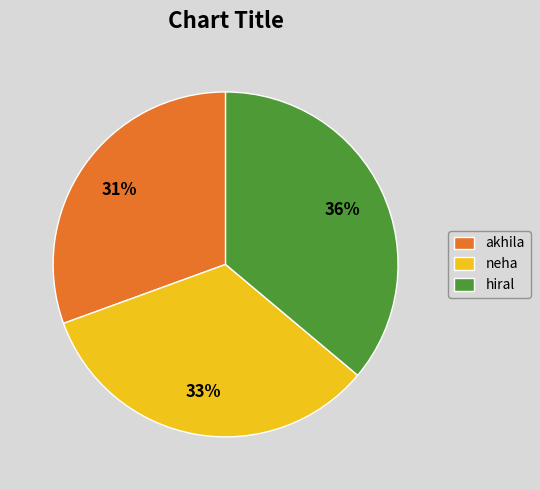

How many segments does this pie chart have?

3